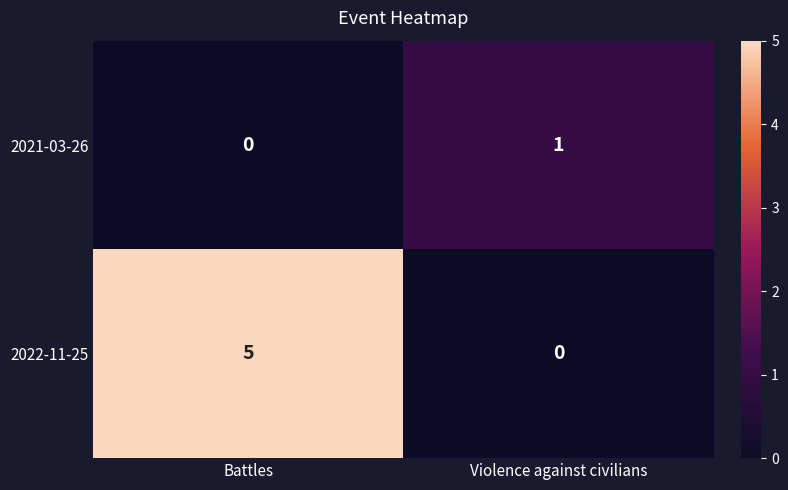

How many categories are shown in the chart?

2